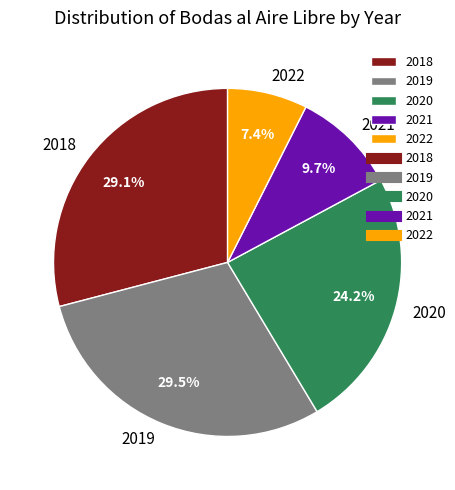

Which slice is the smallest?

2022